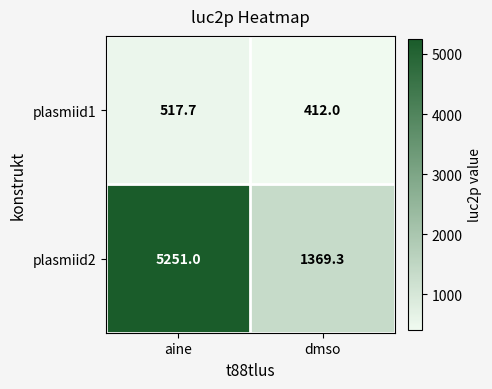

Rank the series by their average value, from highest to lowest.

plasmiid2, plasmiid1